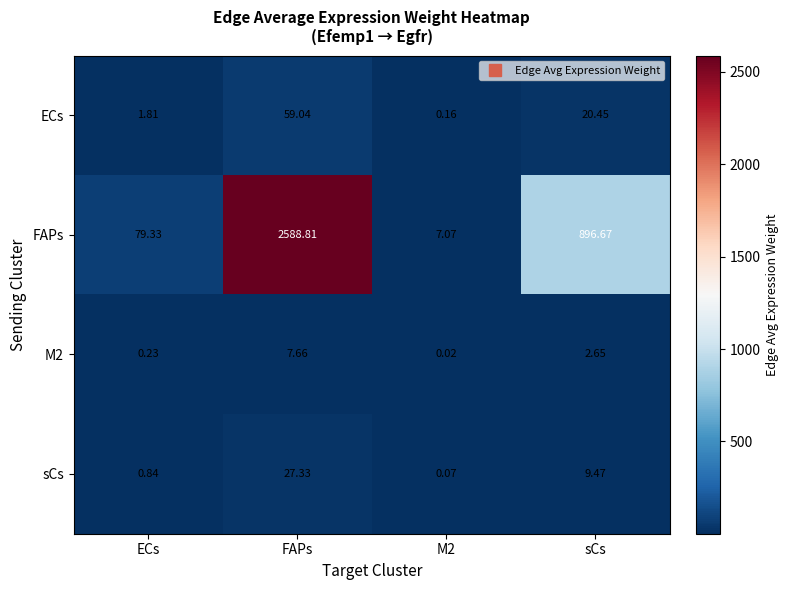

Which category has the highest value in the FAPs series?

FAPs